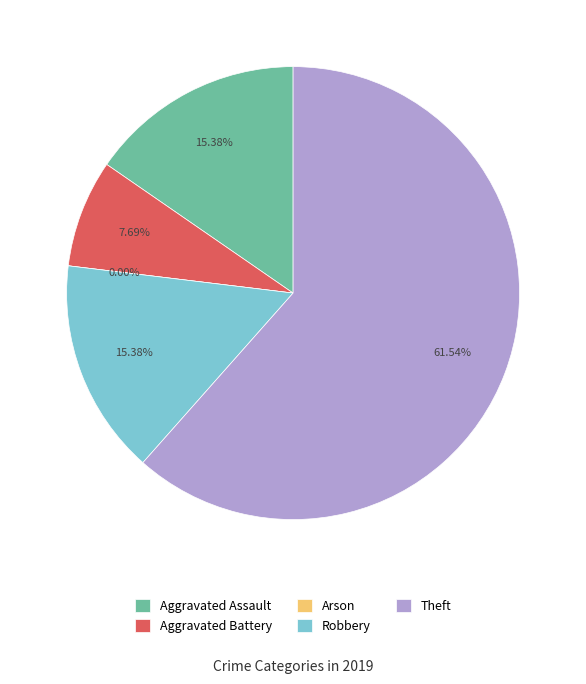

To the nearest percent, what is the combined percentage of Robbery and Aggravated Assault?

31%